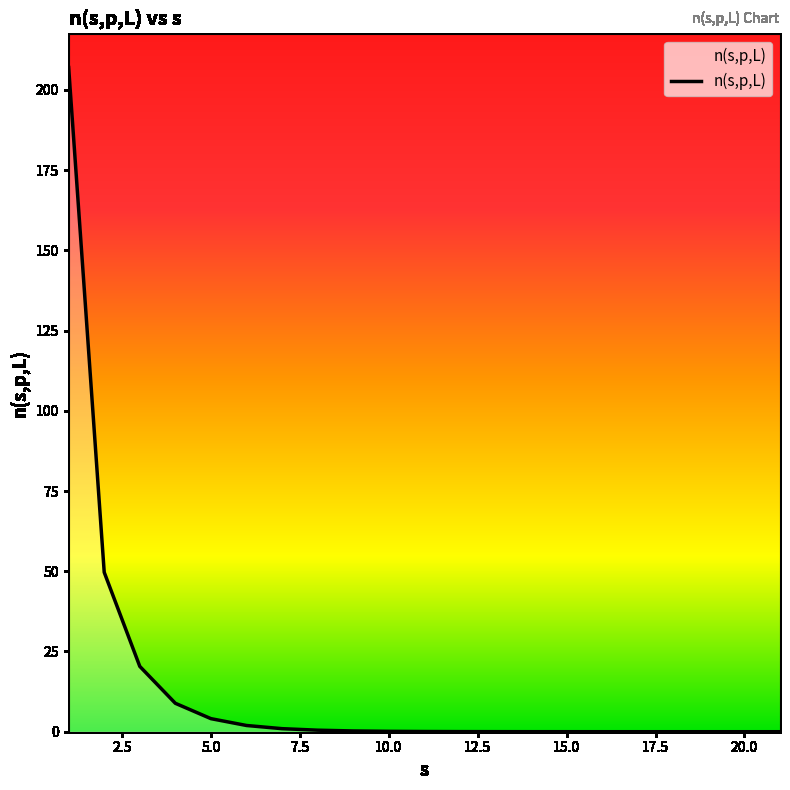

What is the greatest value displayed?

207.0